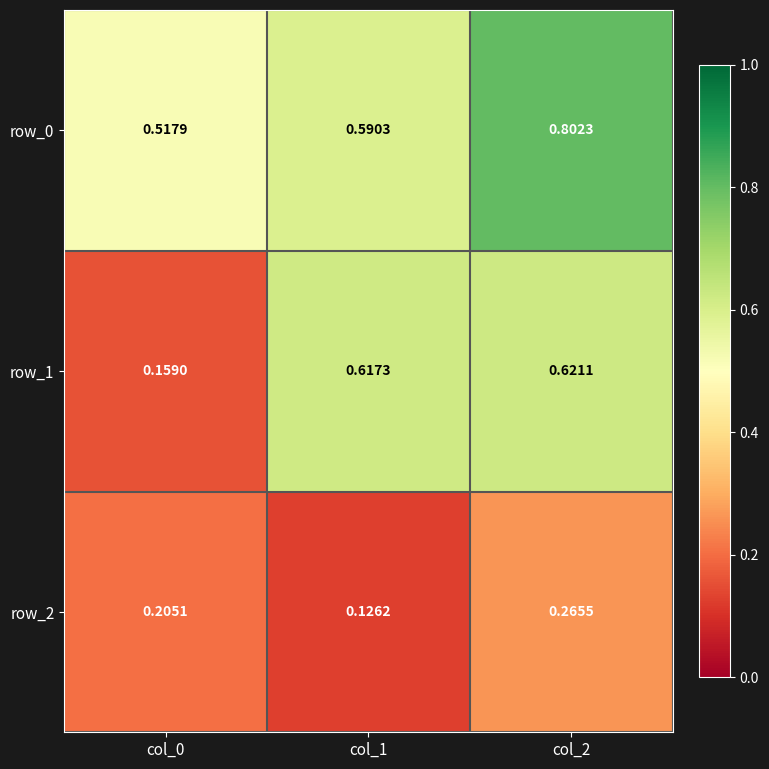

Is the value of row_1 at col_0 greater than the value of row_2 at col_2?

No